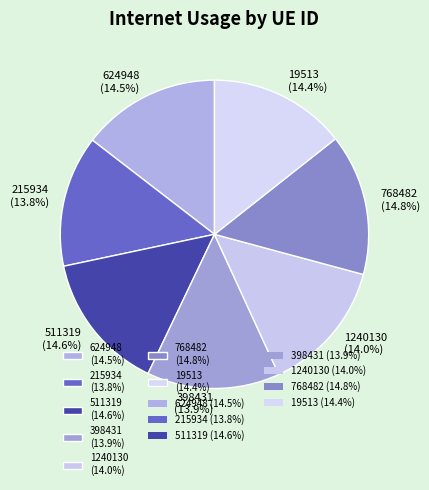

Between 624948 (14.5%) and 398431 (13.9%), which is larger?

624948 (14.5%)